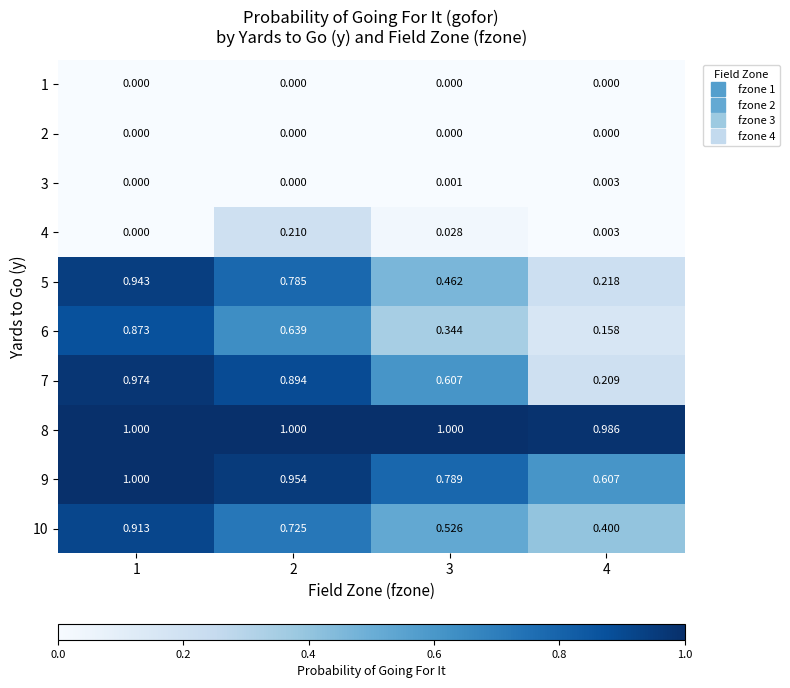

Is the value of 6 at 2 greater than the value of 2 at 2?

Yes